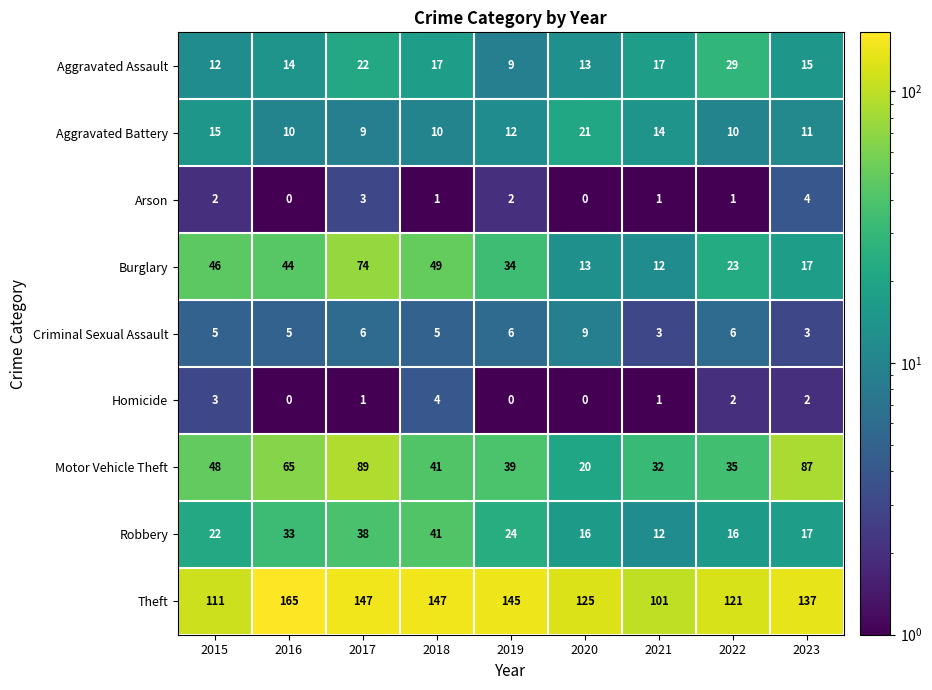

Which label corresponds to the largest value in the chart?

2016